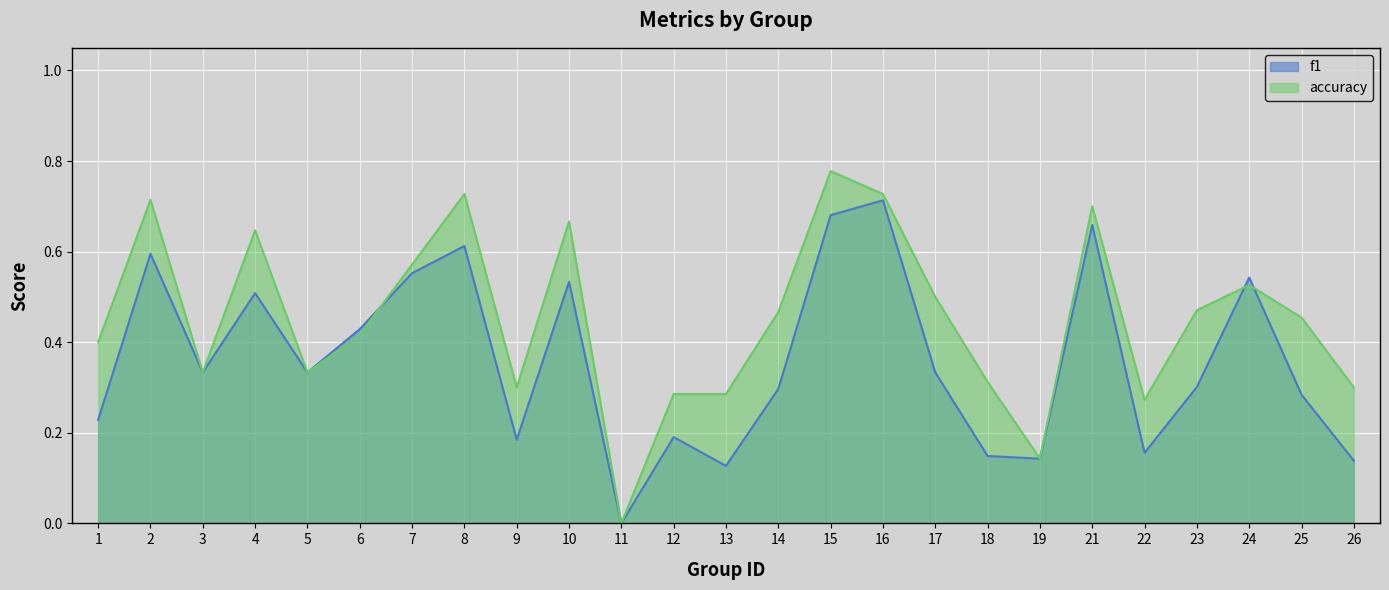

What is the value of the accuracy point at the 19th from the left?

0.1